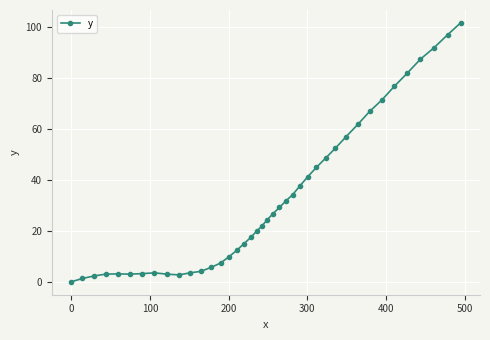

What is the difference between the maximum and minimum values?

101.6